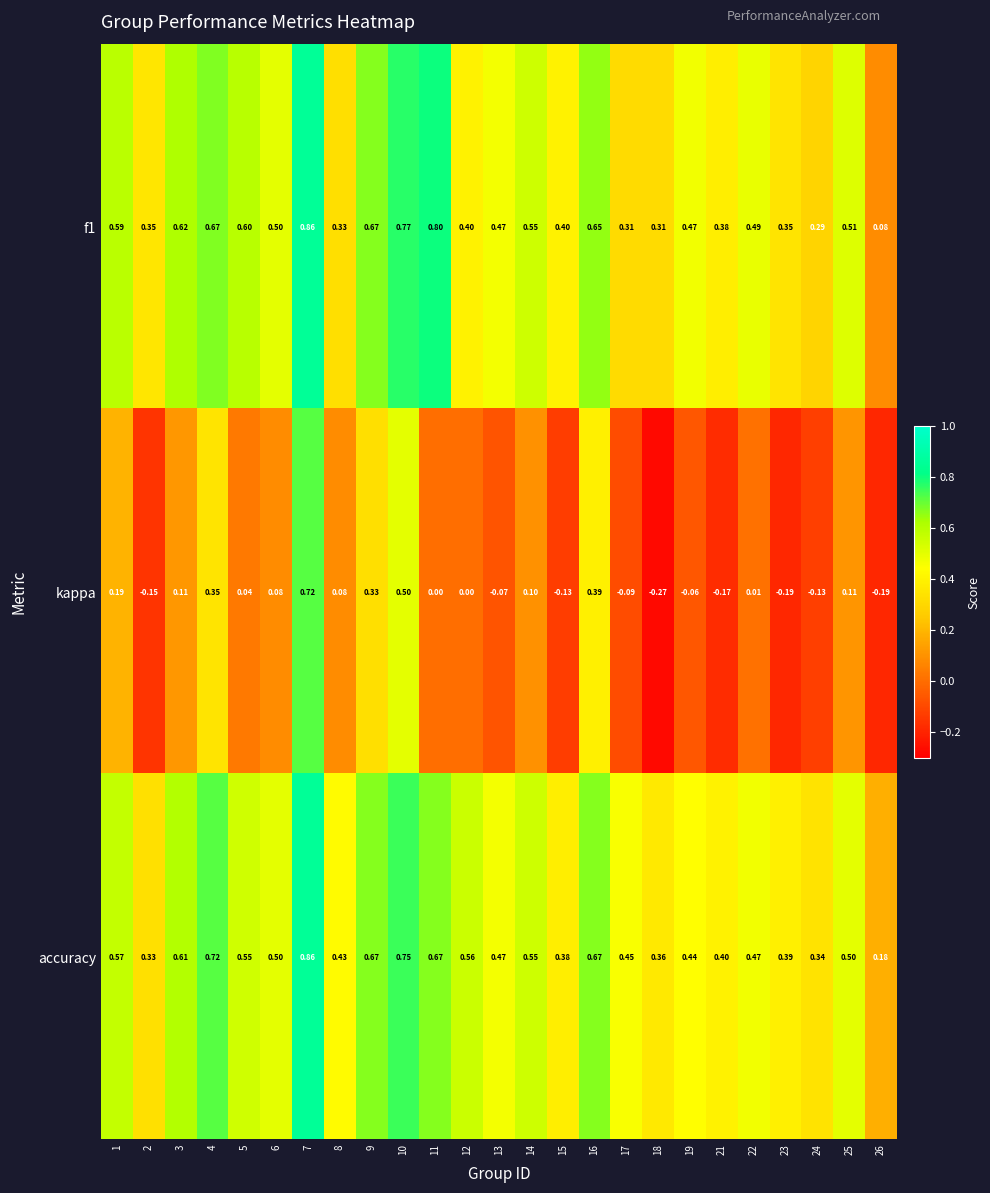

Is the value of kappa at 18 greater than the value of accuracy at 5?

No